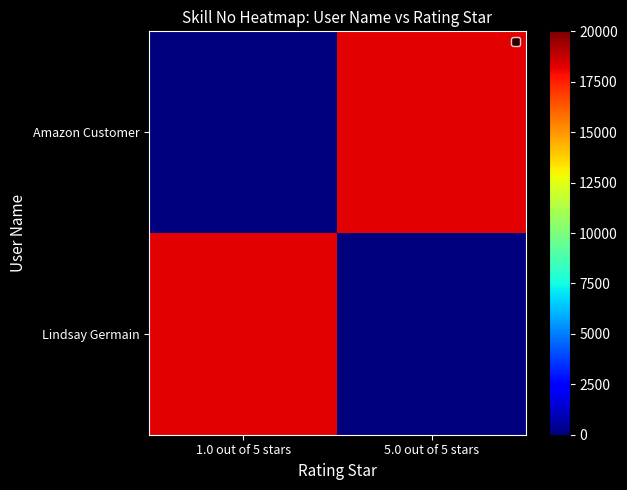

Reading right to left, extract all data points from this chart.

Lindsay Germain: 5.0 out of 5 stars=0	1.0 out of 5 stars=18280
Amazon Customer: 5.0 out of 5 stars=18280	1.0 out of 5 stars=0